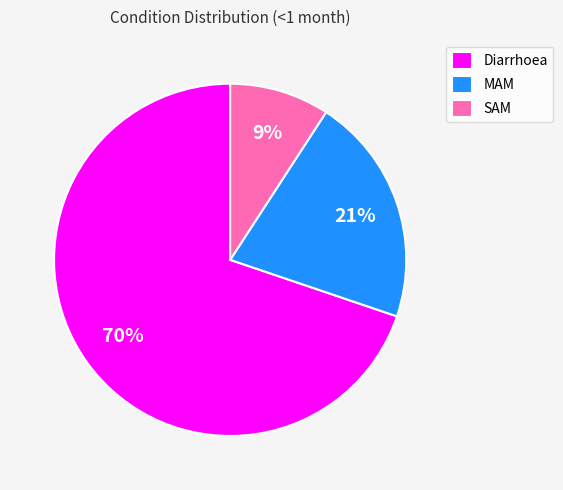

What percentage is the Diarrhoea slice, to the nearest percent?

70%